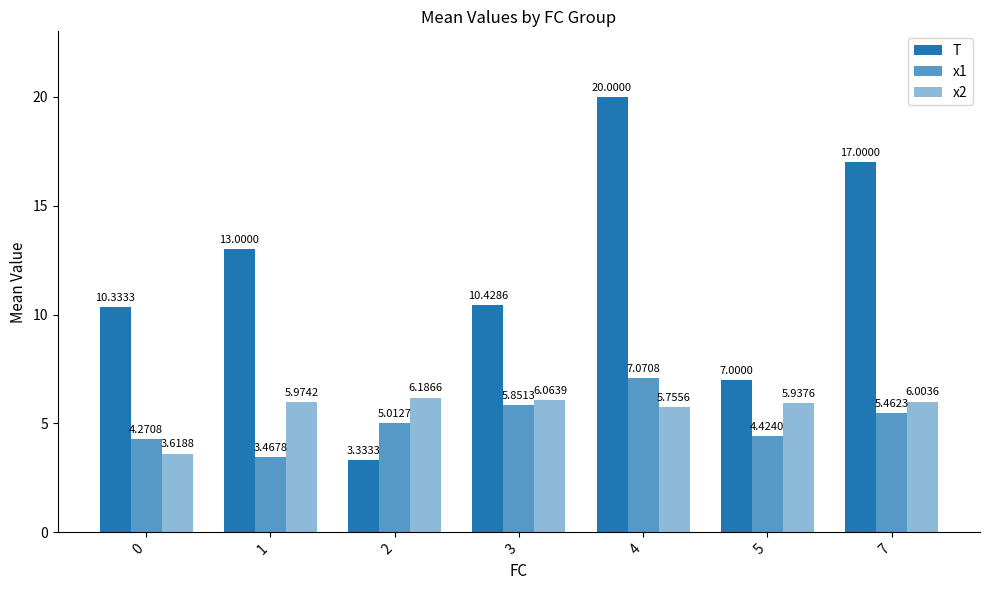

How many data points does each series have?

7